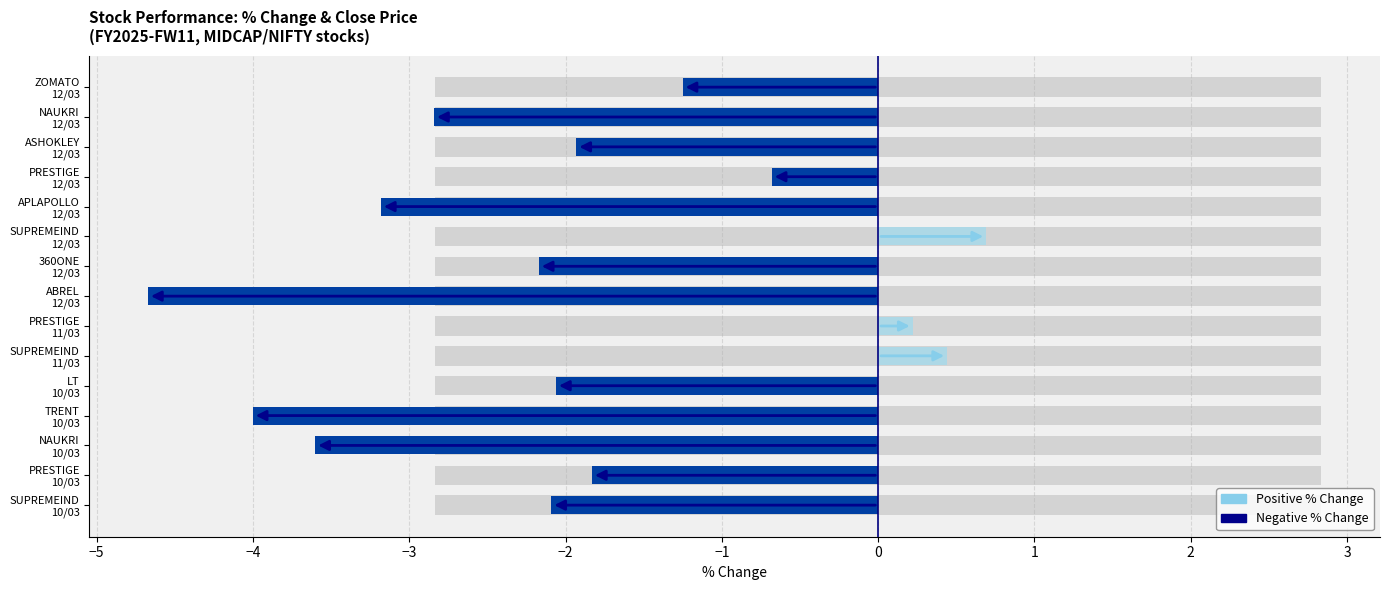

Reading left to right, what are all the values shown in this chart?

-2.1	-1.8	-3.6	-4.0	-2.1	0.4	0.2	-4.7	-2.2	0.7	-3.2	-0.7	-1.9	-2.8	-1.2